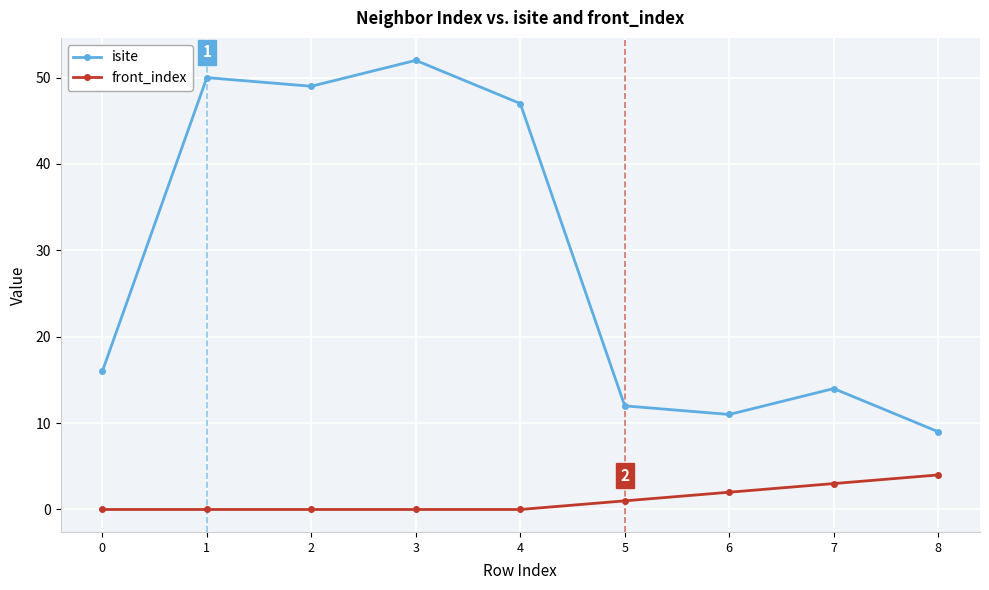

What is the maximum value shown in the chart?

52